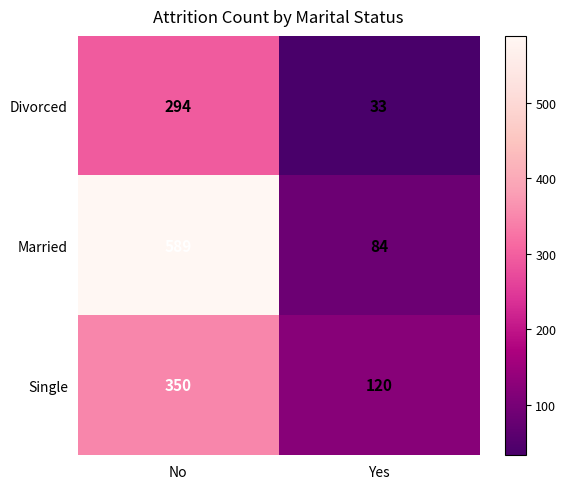

What value does the Divorced series have at No, to the nearest 5?

295